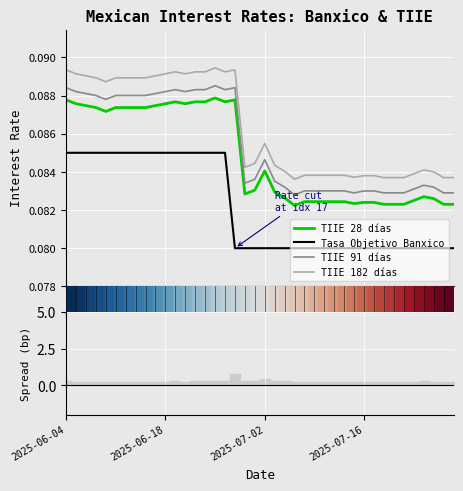

Between 31 and 7, which is larger?

7